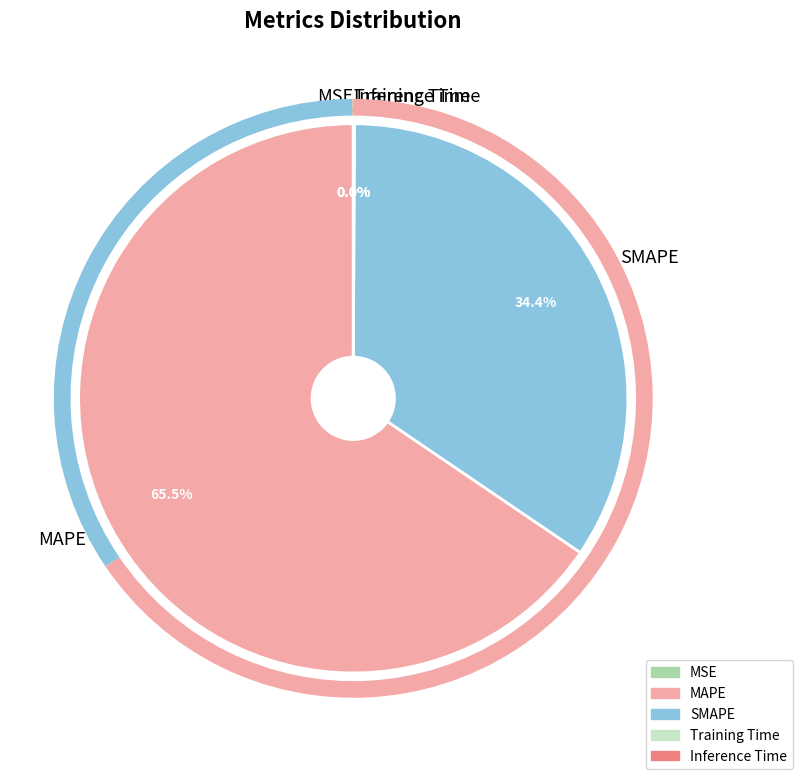

Approximately how many times larger is the value at SMAPE compared to MAPE?

0.5